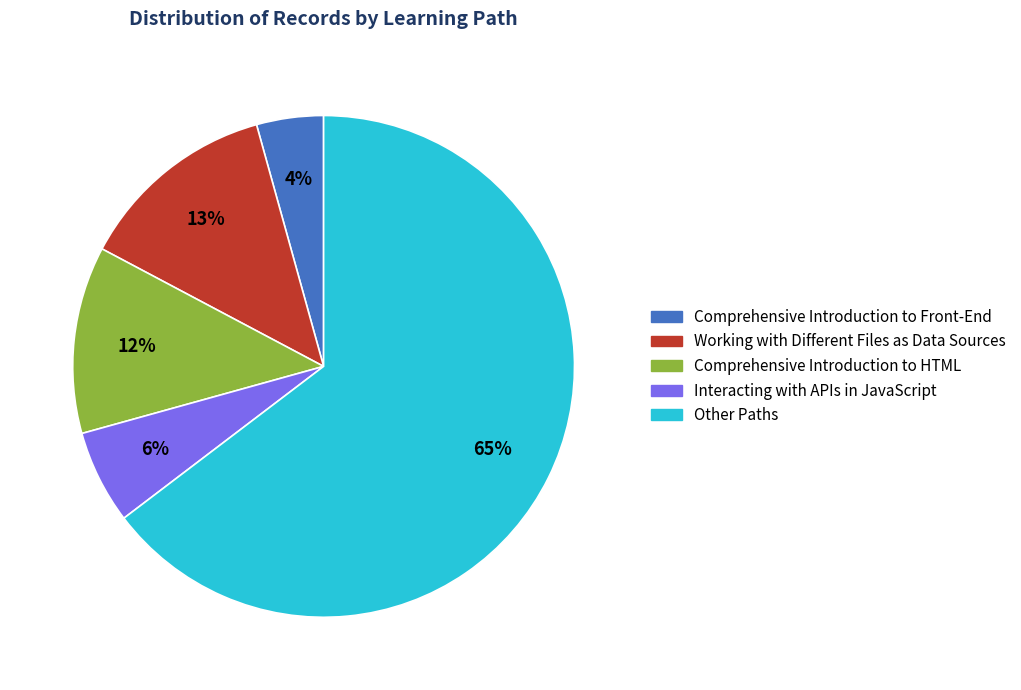

To the nearest percent, what is the difference between the Working with Different Files as Data Sources and Comprehensive Introduction to Front-End slice percentages?

9%